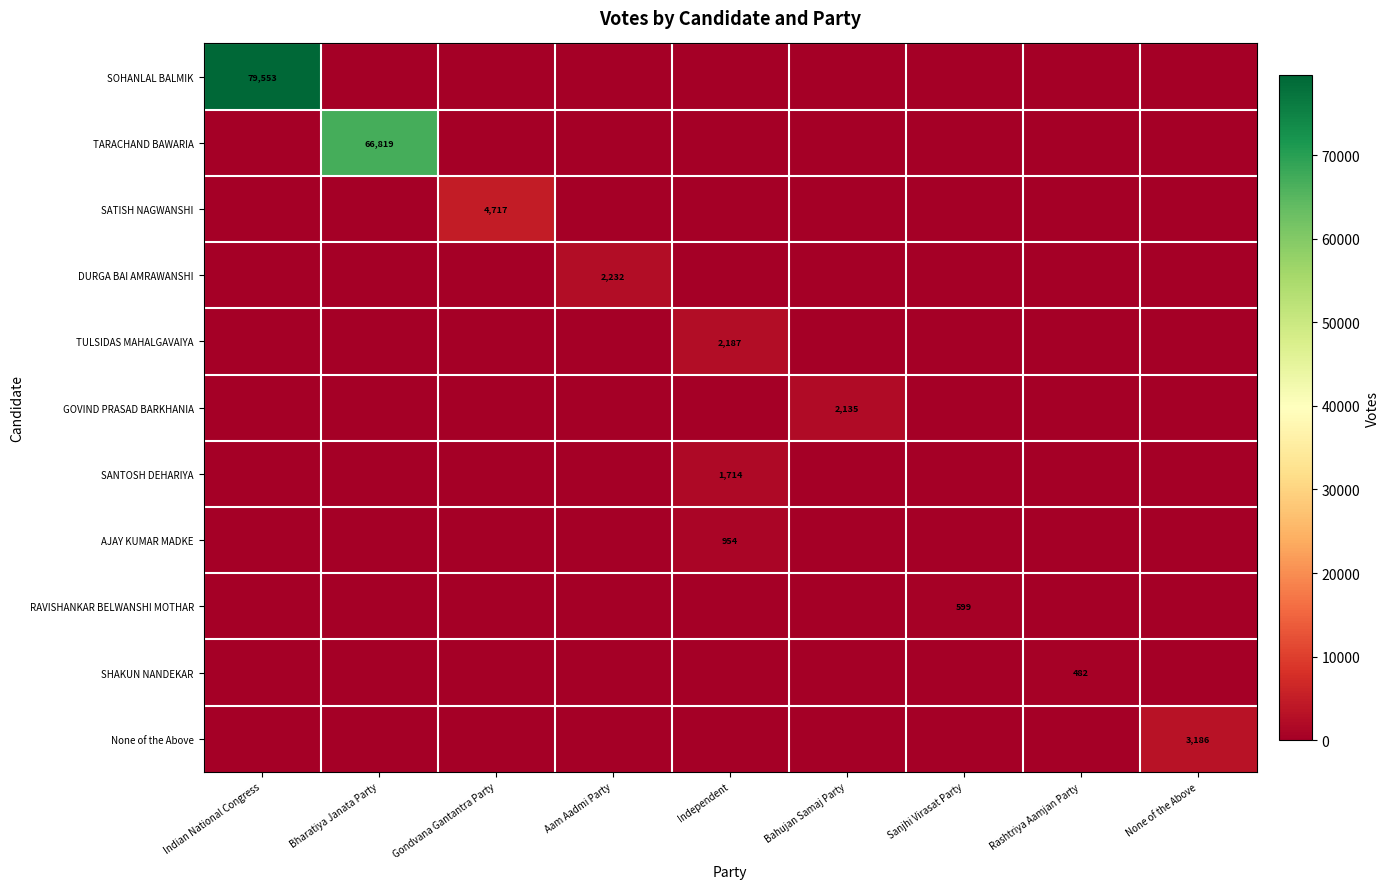

What is the difference between the highest and lowest values at Aam Aadmi Party?

2232